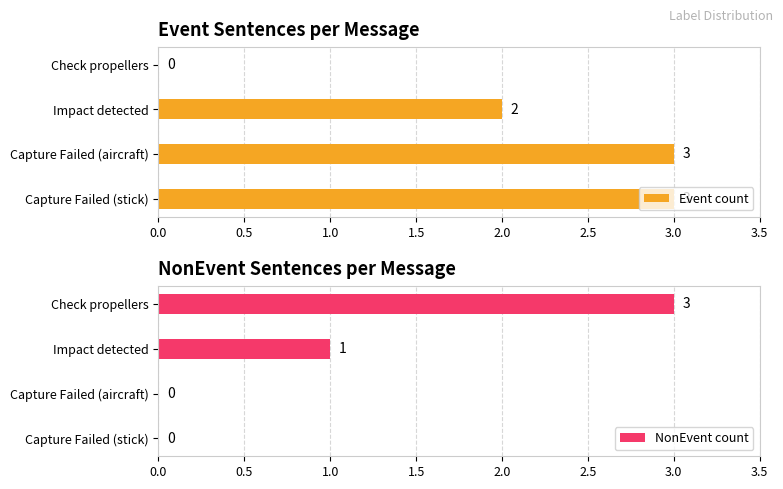

Are the bars horizontal?

Yes